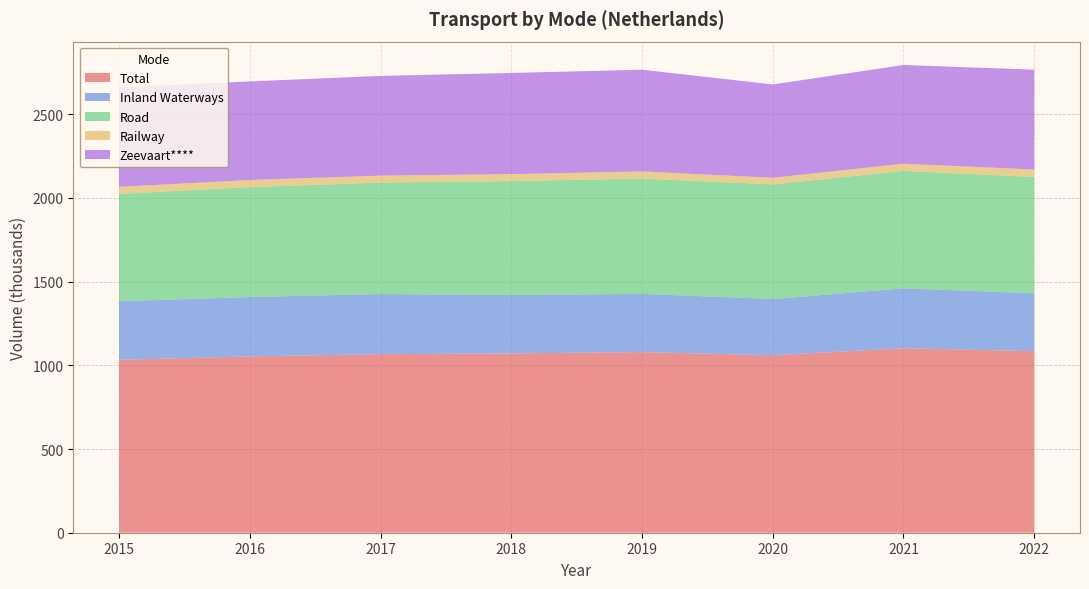

Reading left to right, what are all the values shown in this chart?

Total: 1032976	1053630	1066615	1071103	1079205	1060257	1102205	1084894
Inland Waterways: 349717	354587	359356	349480	347714	335892	357594	345479
Road: 641538	656428	666069	680065	688837	684348	701990	694946
Railway: 41721	42615	41190	41558	42654	40017	42621	44469
Zeevaart****: 594272	588772	595810	604542	607527	557583	589706	596425